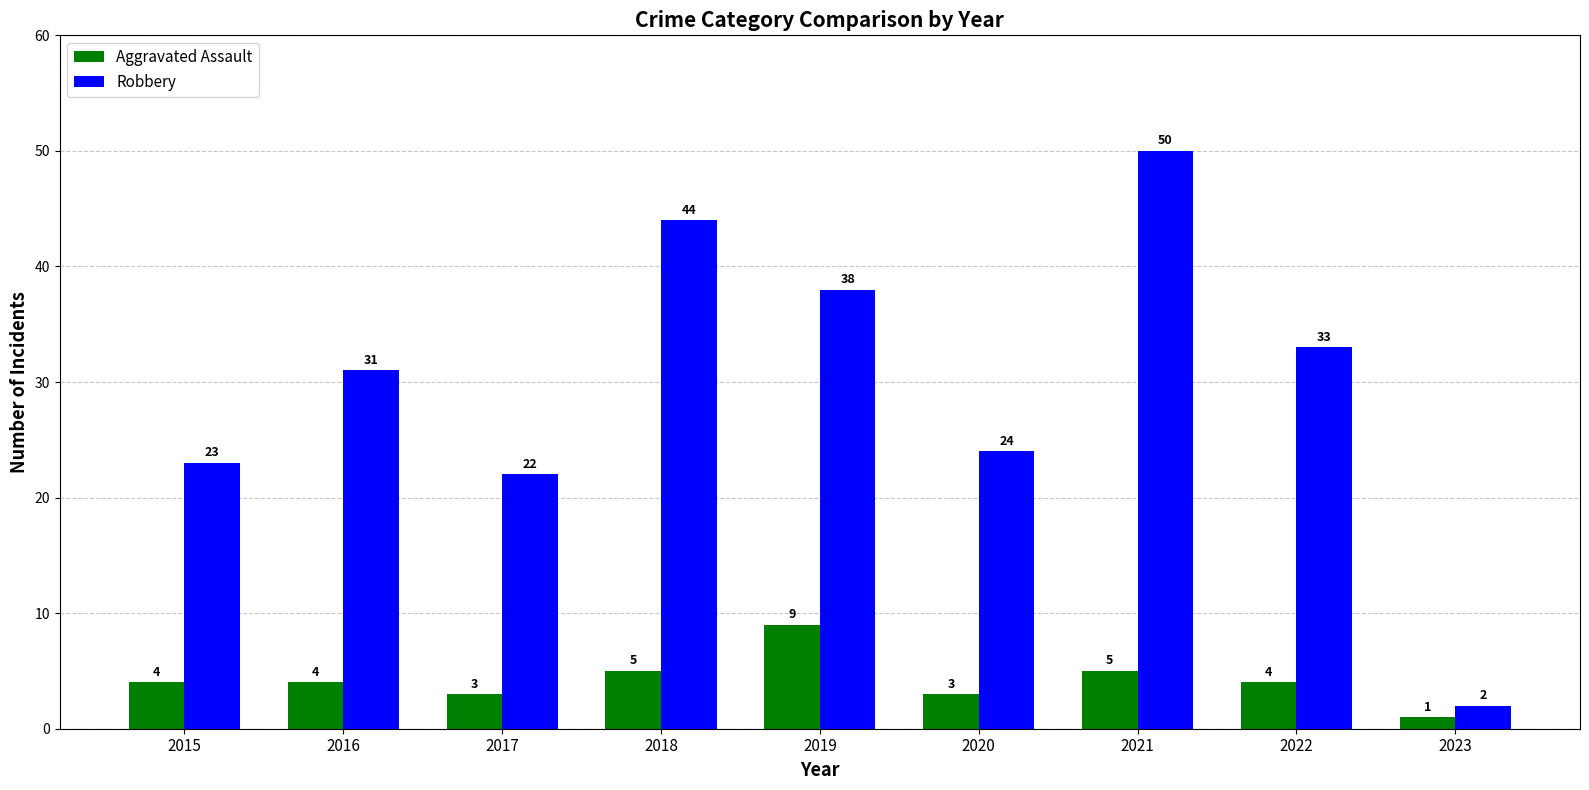

Which series has the largest total across all categories?

Robbery